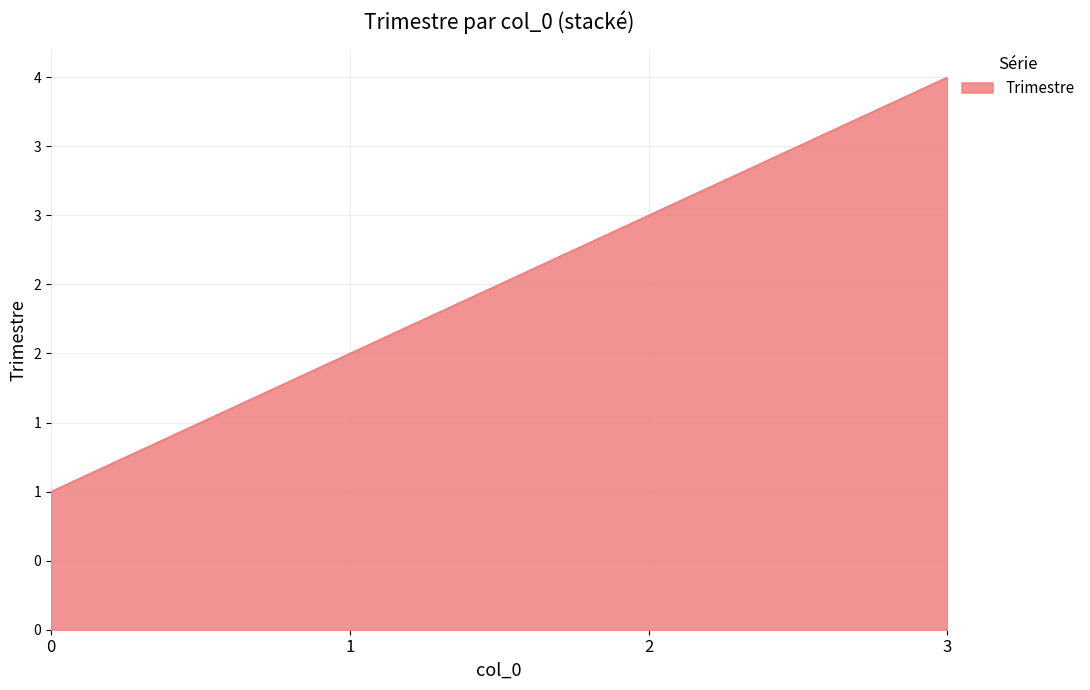

At which label does the data first exceed 3?

3